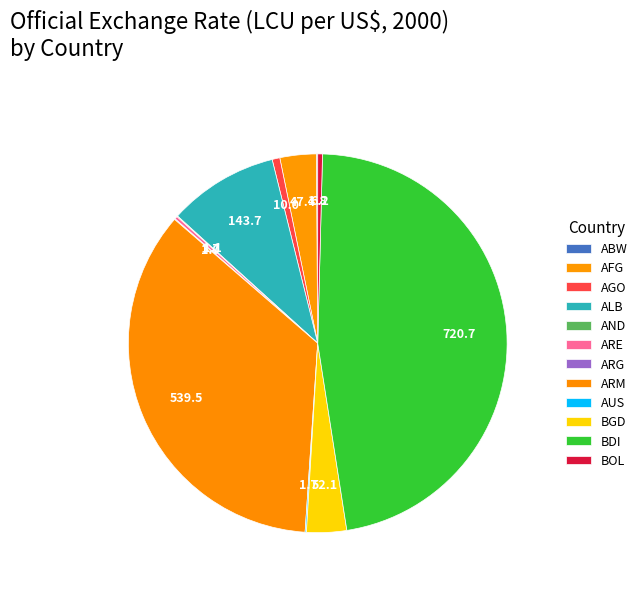

What is the change in value from AFG to AND?

-46.2